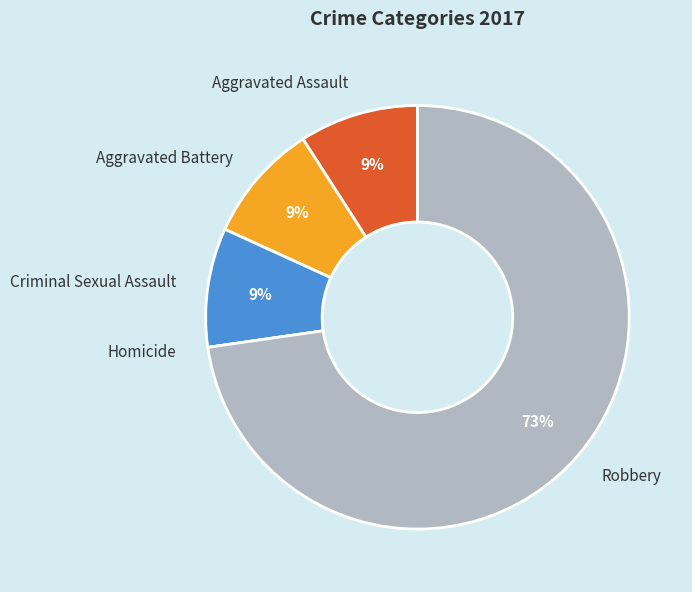

Which has a higher value, Robbery or Aggravated Assault?

Robbery